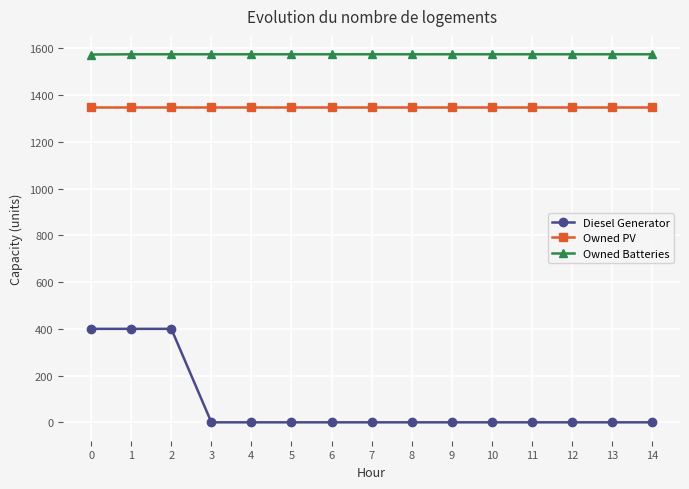

At how many categories does at least one series exceed 1425?

15